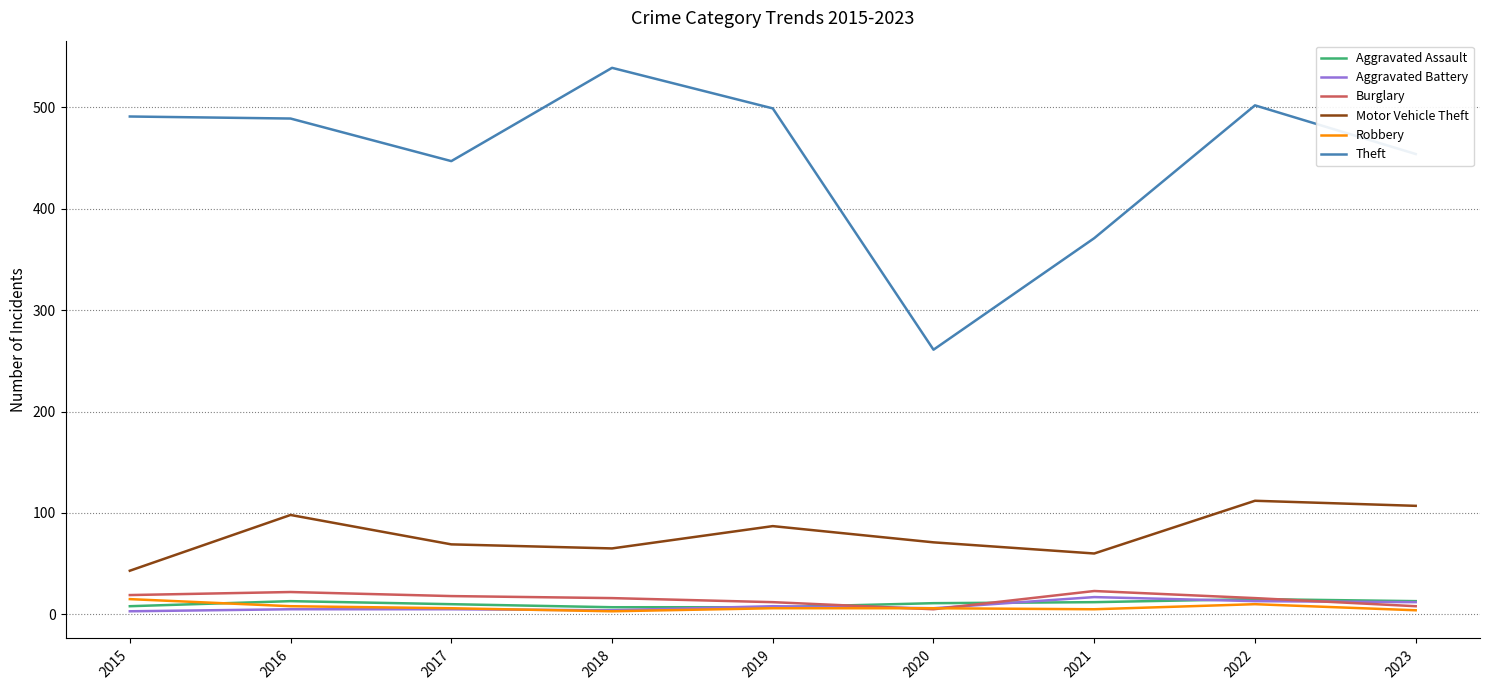

What is the highest value of the Robbery series?

15